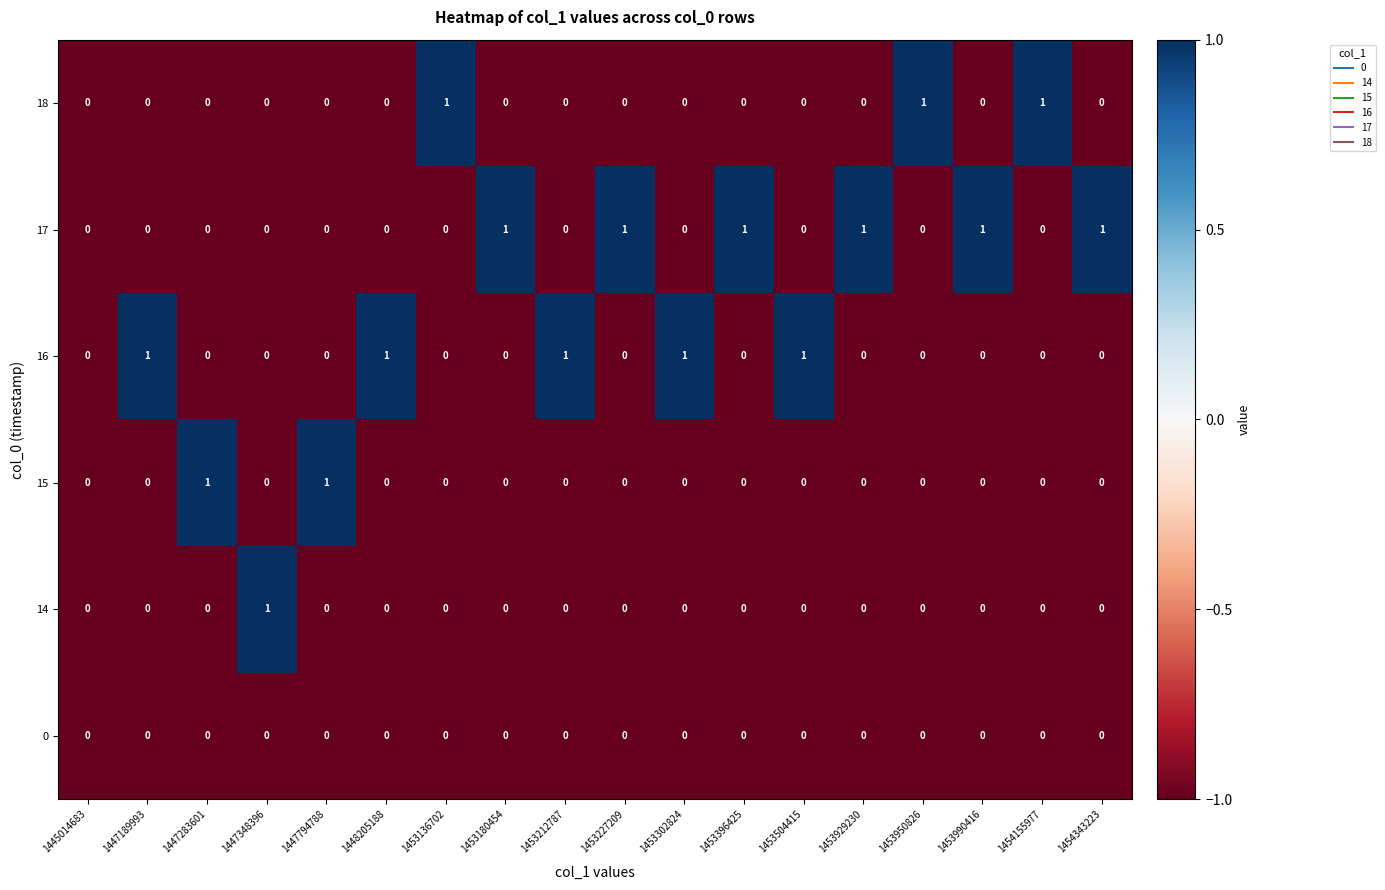

Rank the series by their average value, from highest to lowest.

17, 16, 18, 15, 14, 0